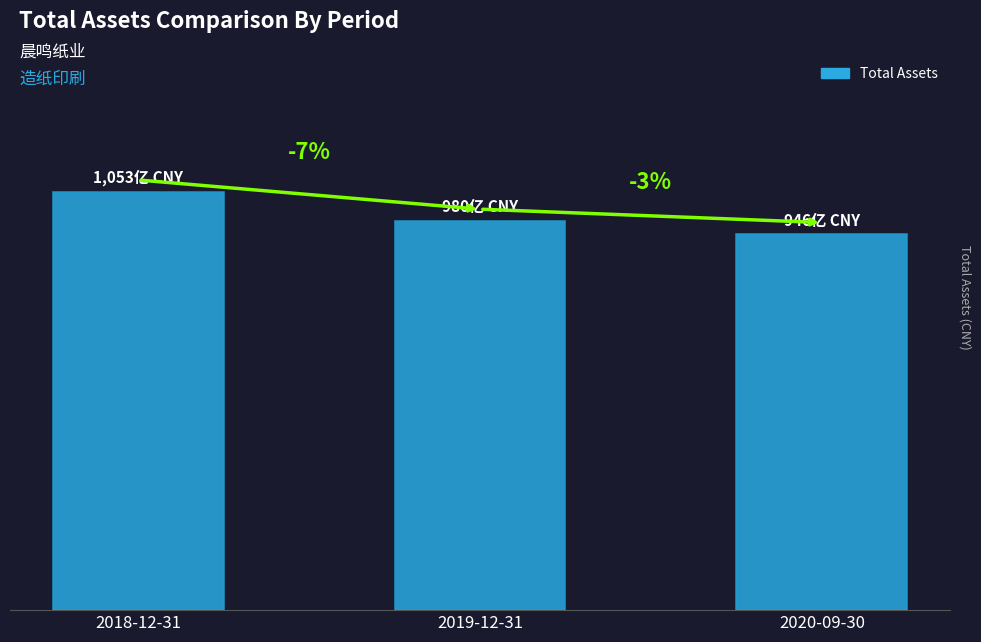

How many data points does each series have?

3